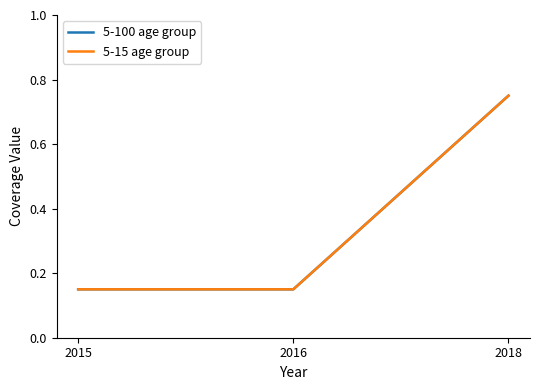

What is the approximate value of 5-15 age group at 2015?

0.1